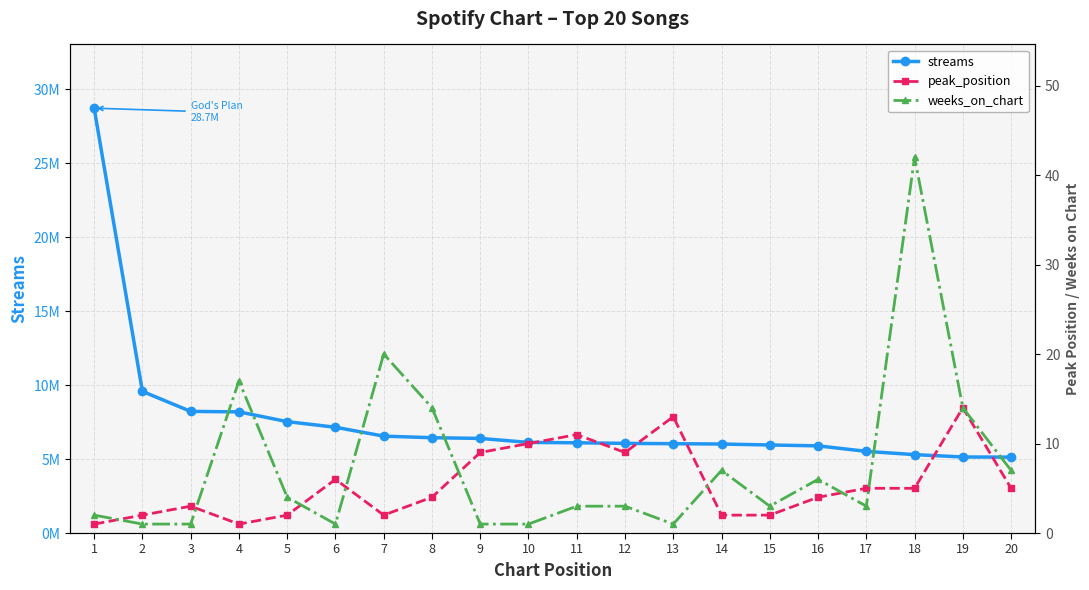

What is the difference between the peak_position values at 20 and 6?

1